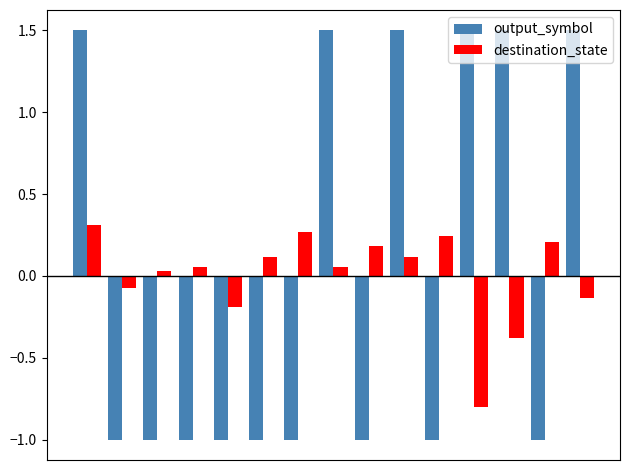

What is the minimum value shown in the chart?

-1.0